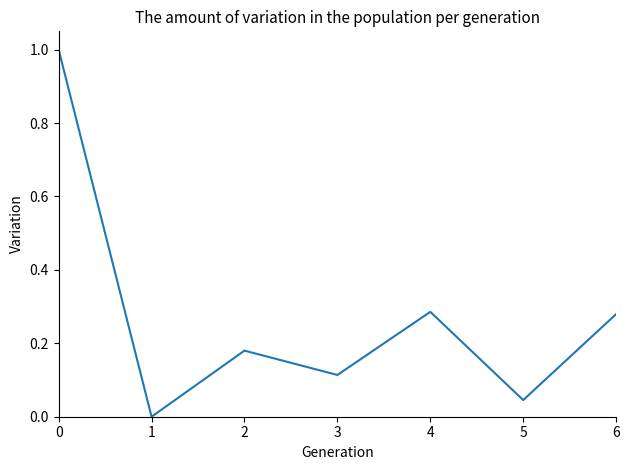

Is this an area chart (filled region under the line)?

No